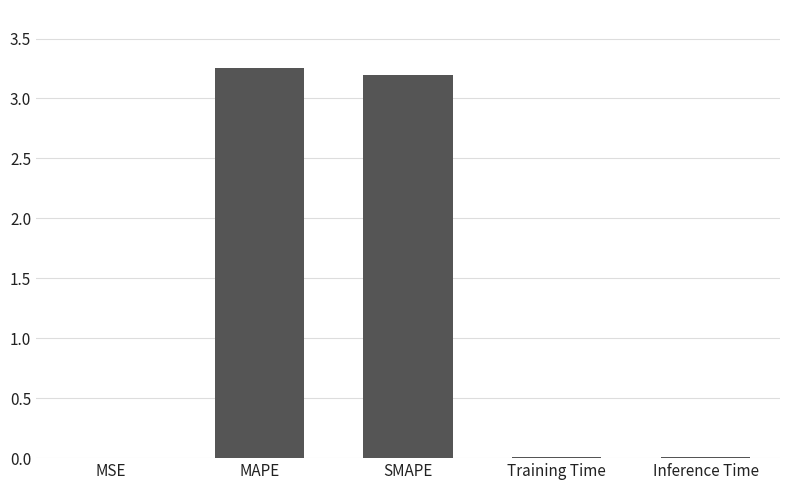

Approximately how many times larger is the value at SMAPE compared to MAPE?

1.0